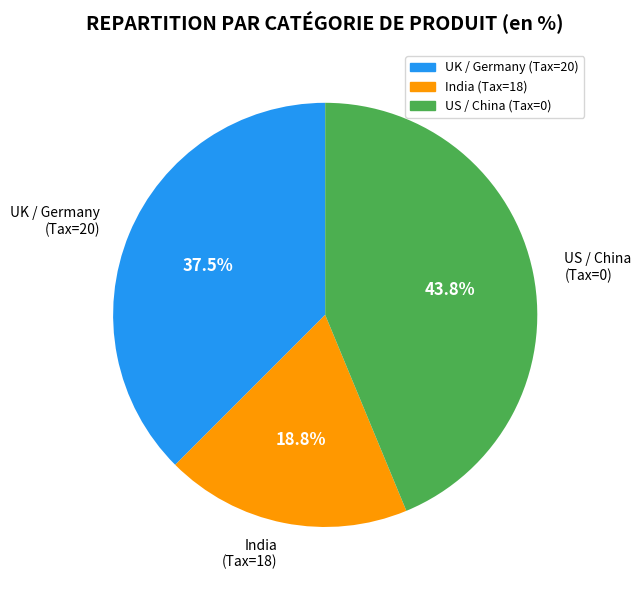

Is there a majority slice in this chart?

No